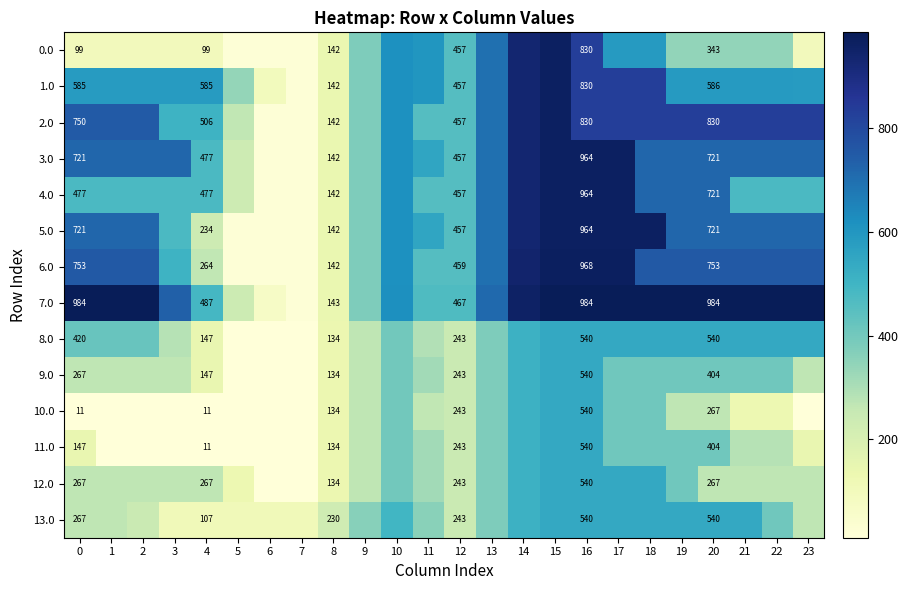

True or false: 7.0 has a value of 32.8 at 8.

False